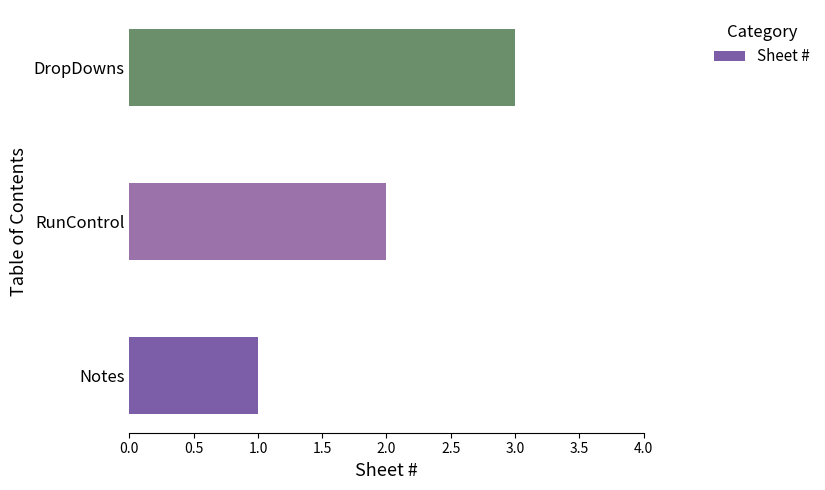

Does the chart contain stacked bars?

No